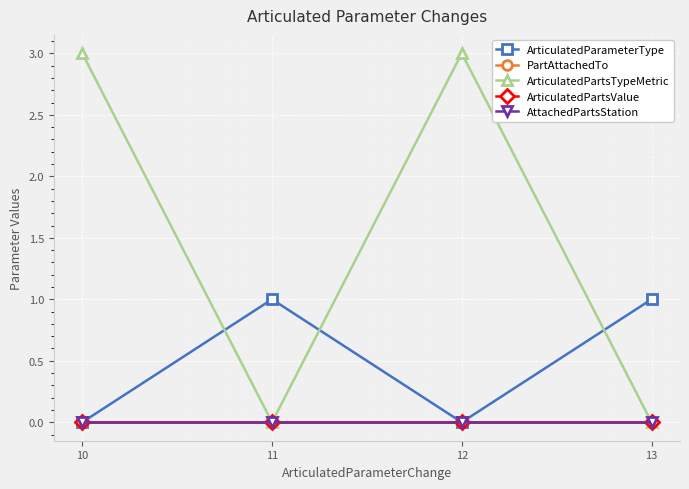

The ArticulatedPartsValue series shows 0 at 12. True or false?

True